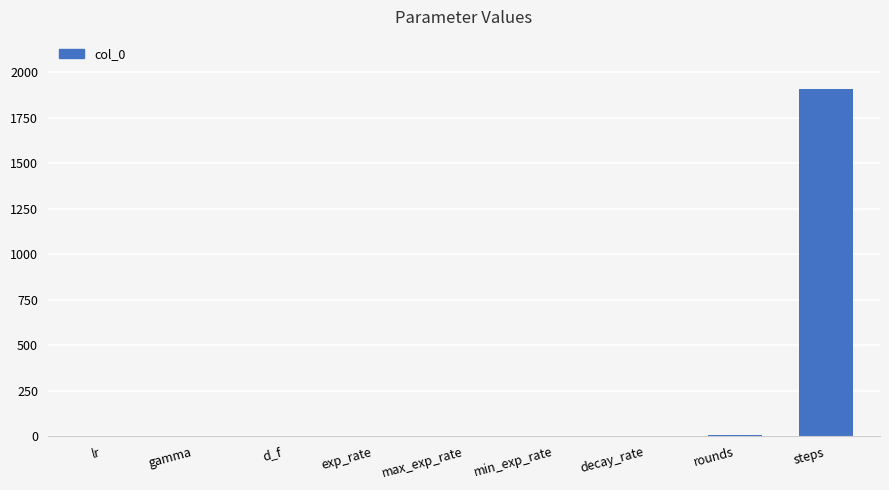

What is the maximum value shown in the chart?

1907.0